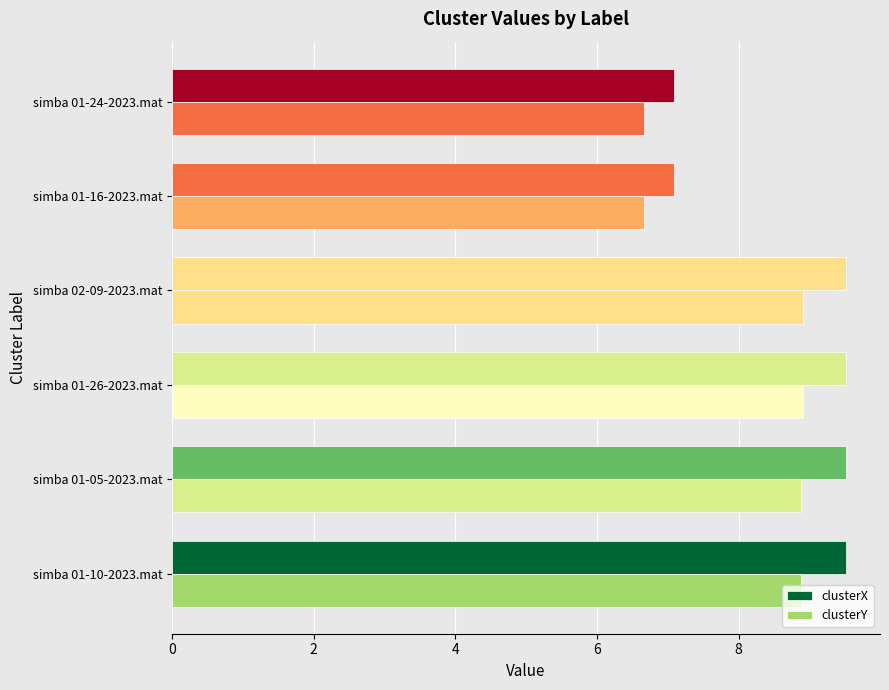

List the series in order of their peak value, highest first.

clusterX, clusterY